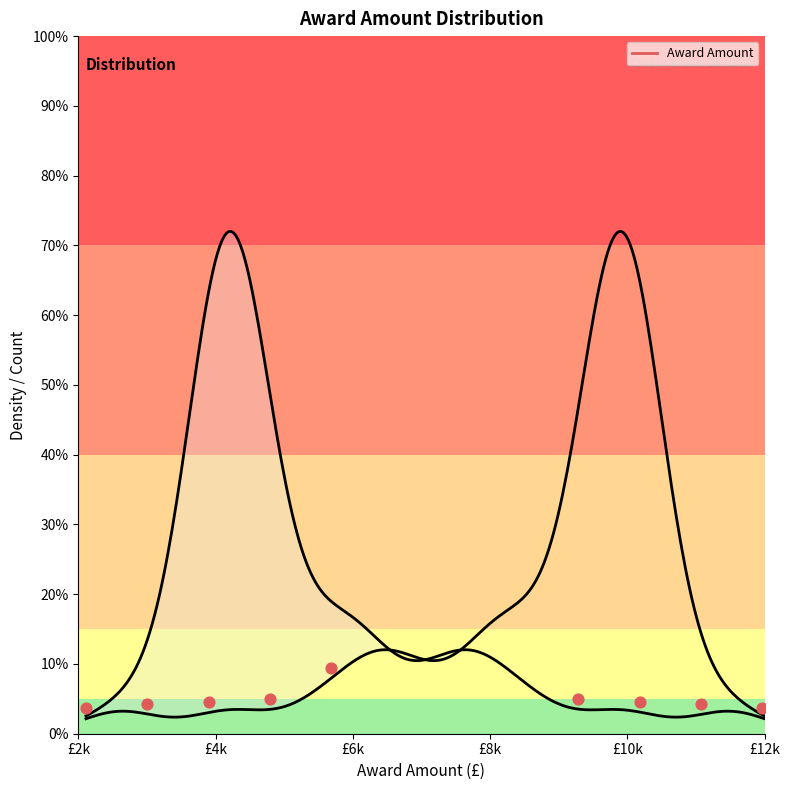

What is the change in value from £8k to £10k?

+4.5